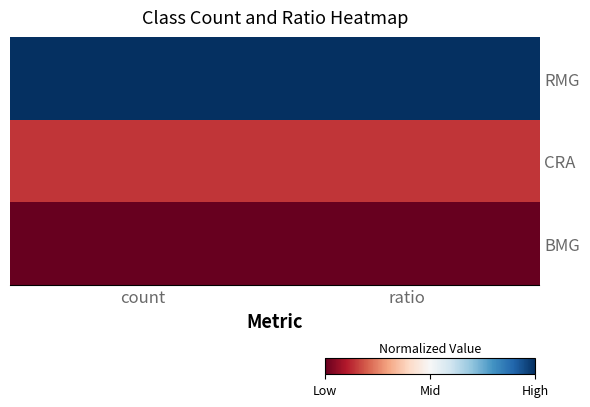

Rank the series by their maximum value, from lowest to highest.

BMG, CRA, RMG